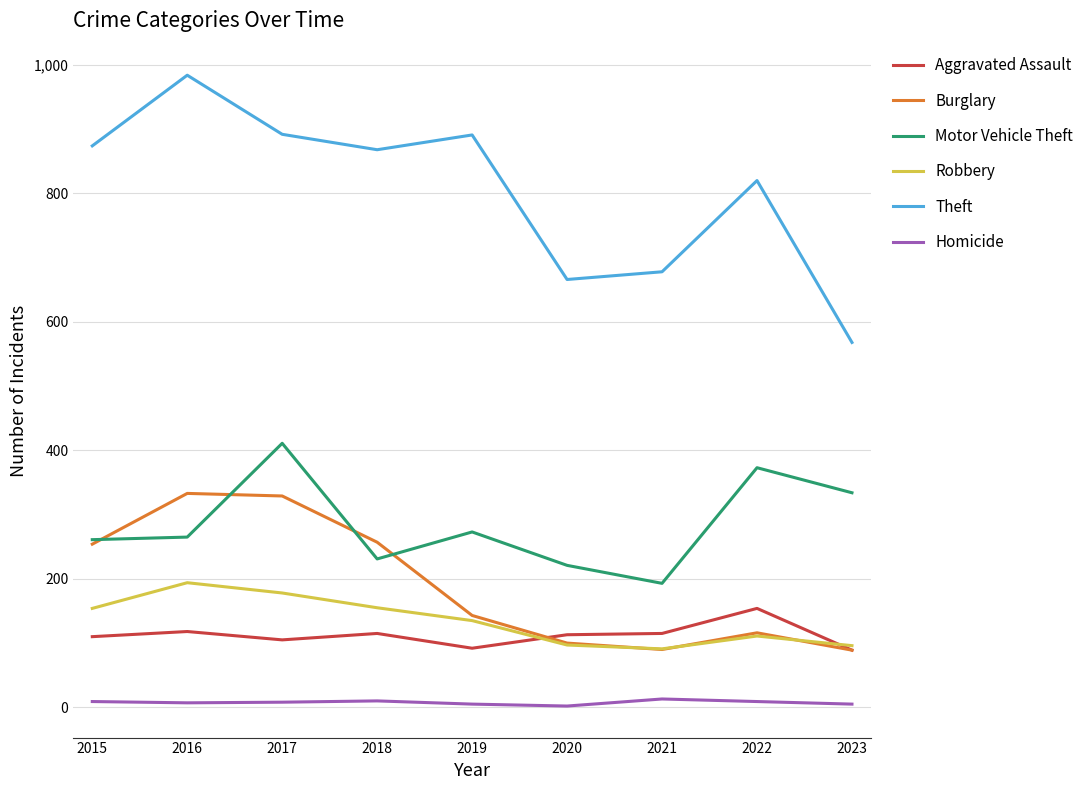

Which label corresponds to the largest value in the chart?

2016